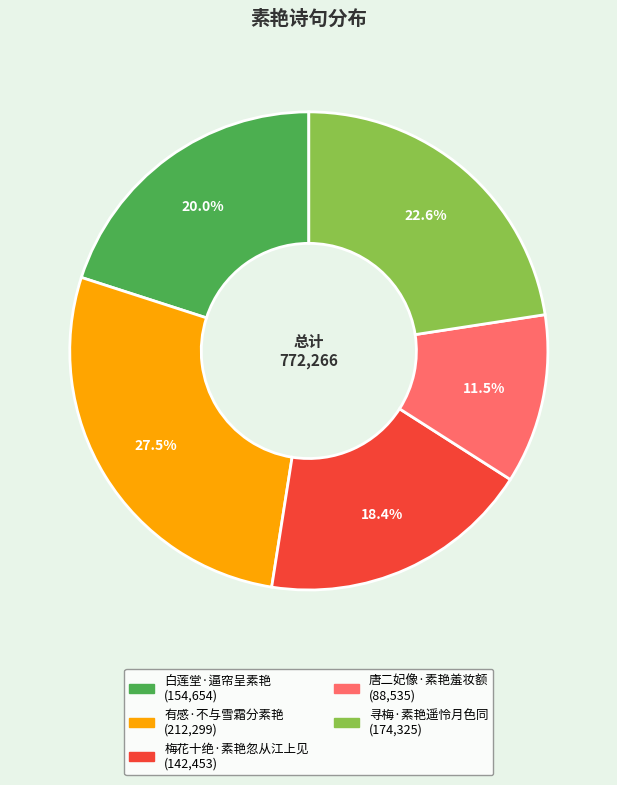

Rank the categories by value from lowest to highest.

唐二妃像·素艳羞妆额, 梅花十绝·素艳忽从江上见, 白莲堂·逼帘呈素艳, 寻梅·素艳遥怜月色同, 有感·不与雪霜分素艳